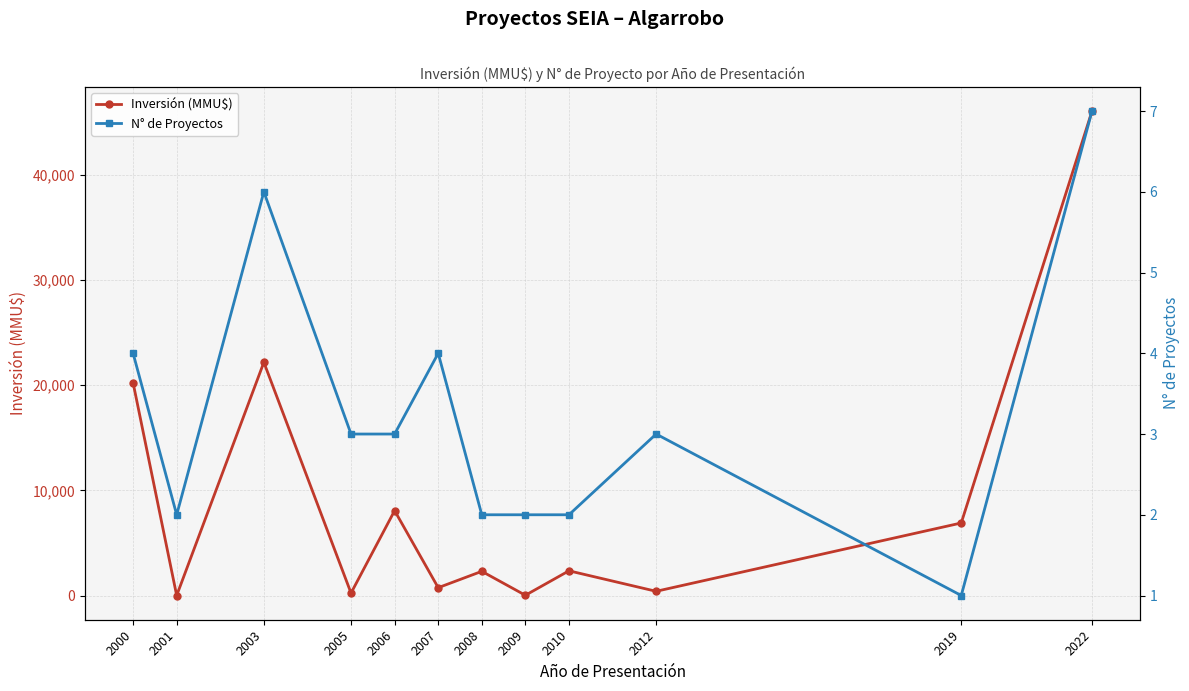

At 2022, list the series in order from largest to smallest.

Inversión (MMU$), N° de Proyectos